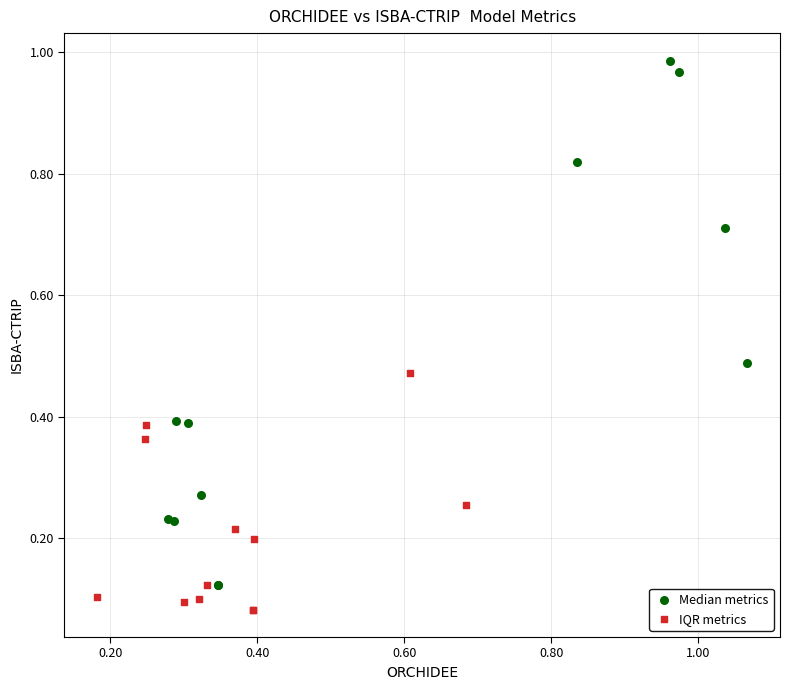

Which series contains the lowest Y value?

IQR metrics